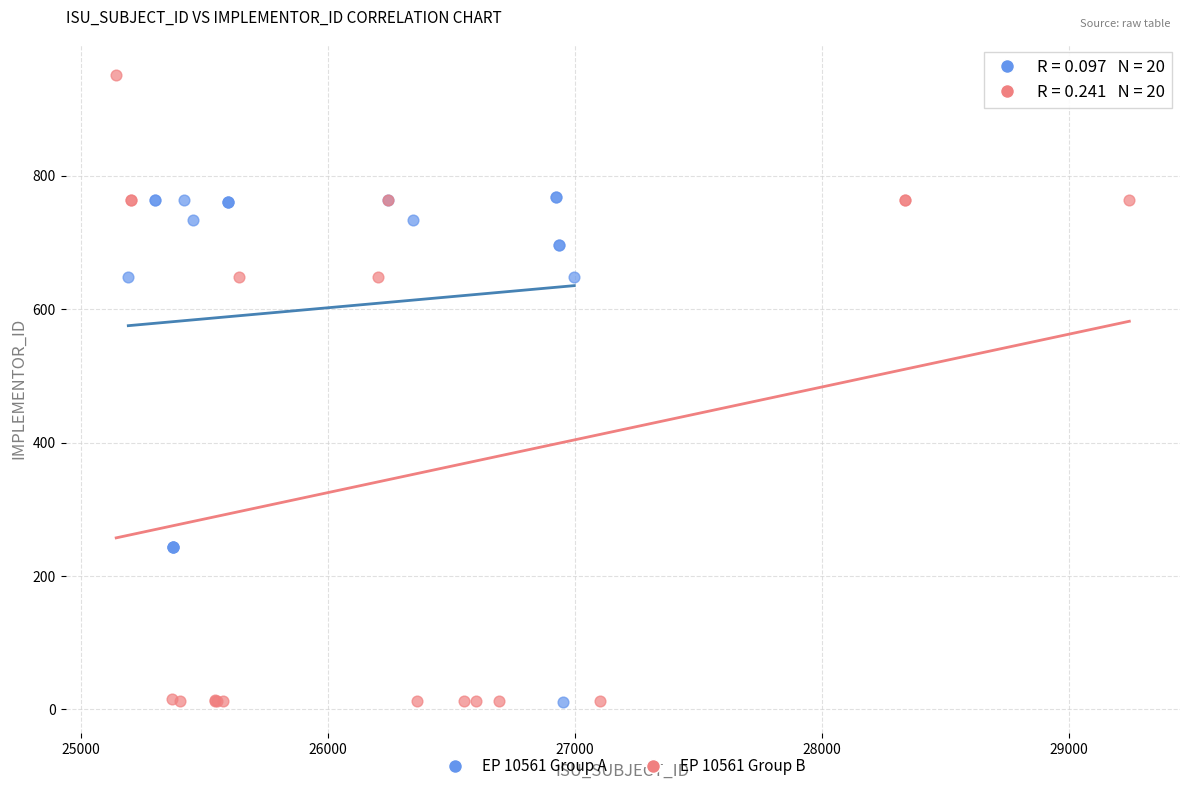

Which series has the largest Y range (max minus min)?

EP 10561 Group B